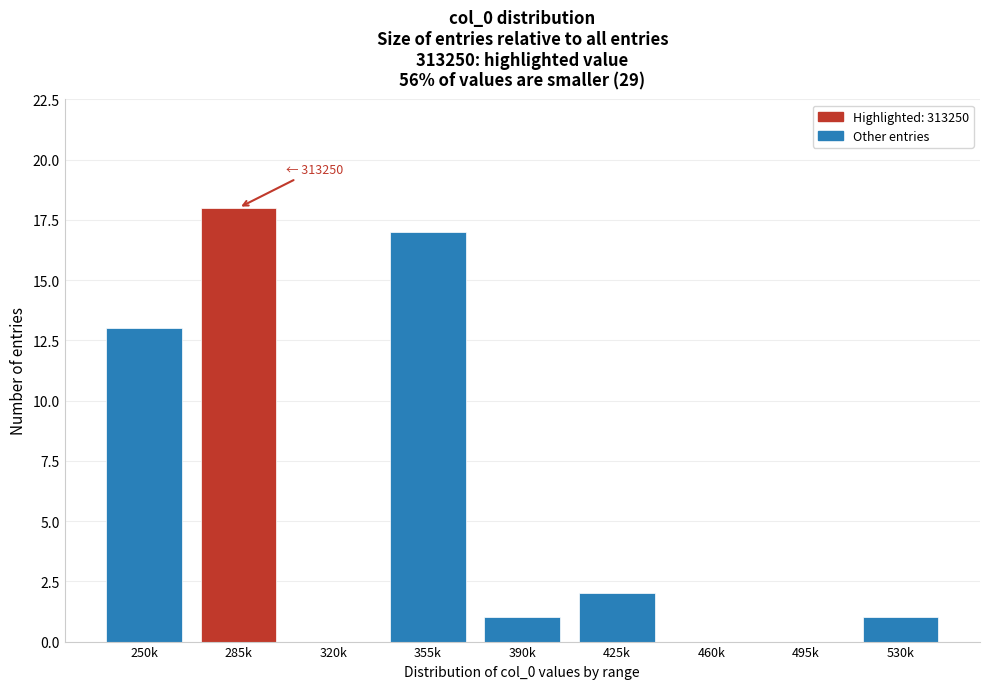

Reading right to left, what are all the values shown in this chart?

530k=1	495k=0	460k=0	425k=2	390k=1	355k=17	320k=0	285k=18	250k=13